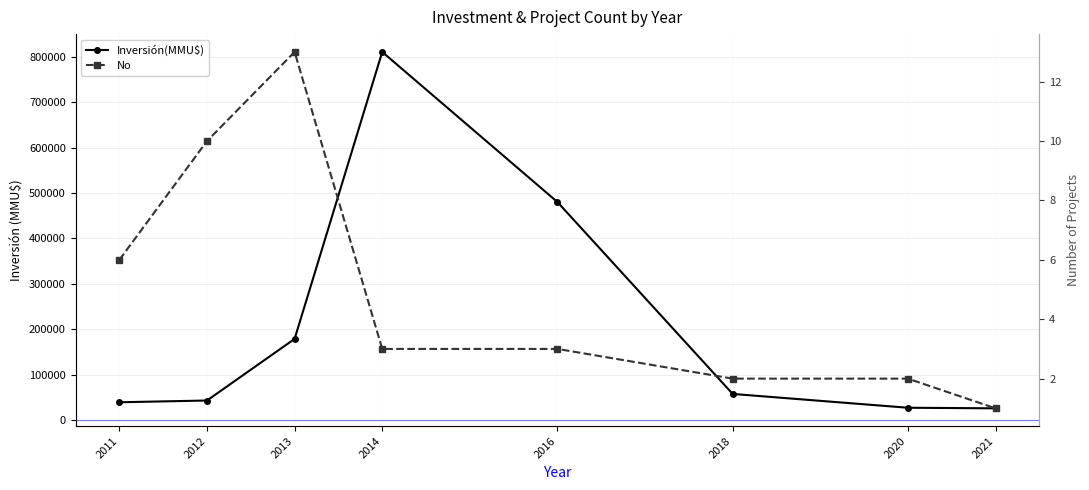

At which label does No reach its peak?

2013